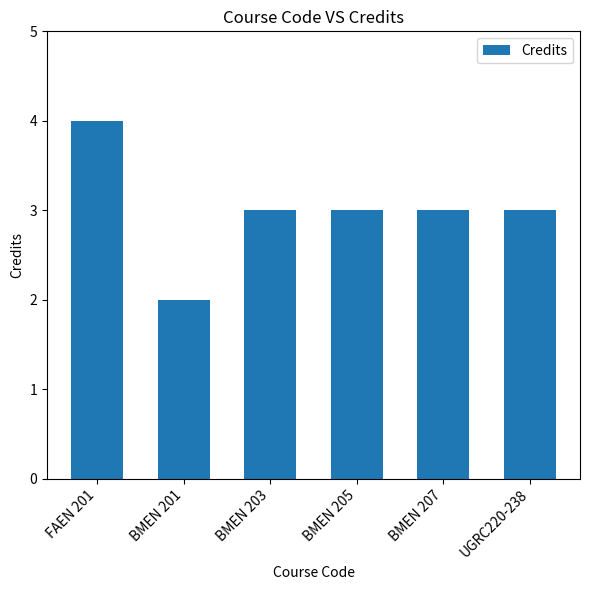

What is the ratio of the value at BMEN 201 to the value at BMEN 203?

0.7